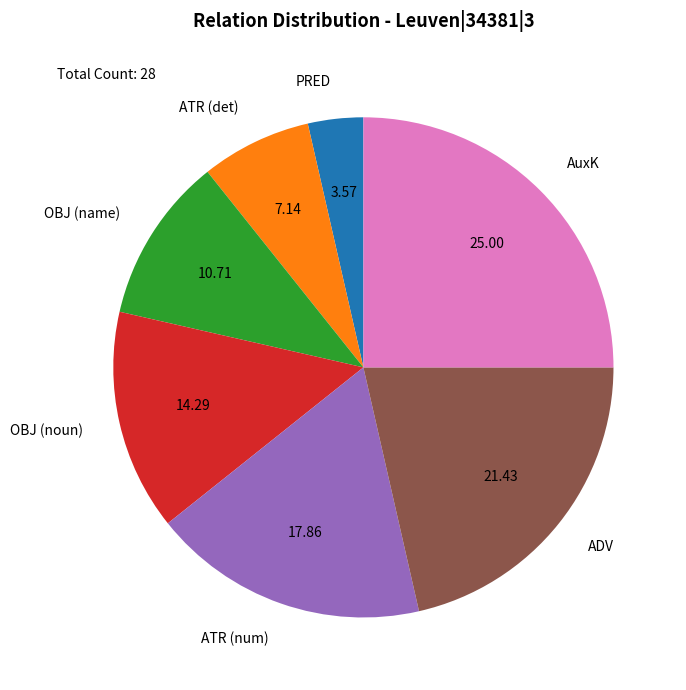

Do AuxK and ATR (det) together represent more than half of the pie?

No